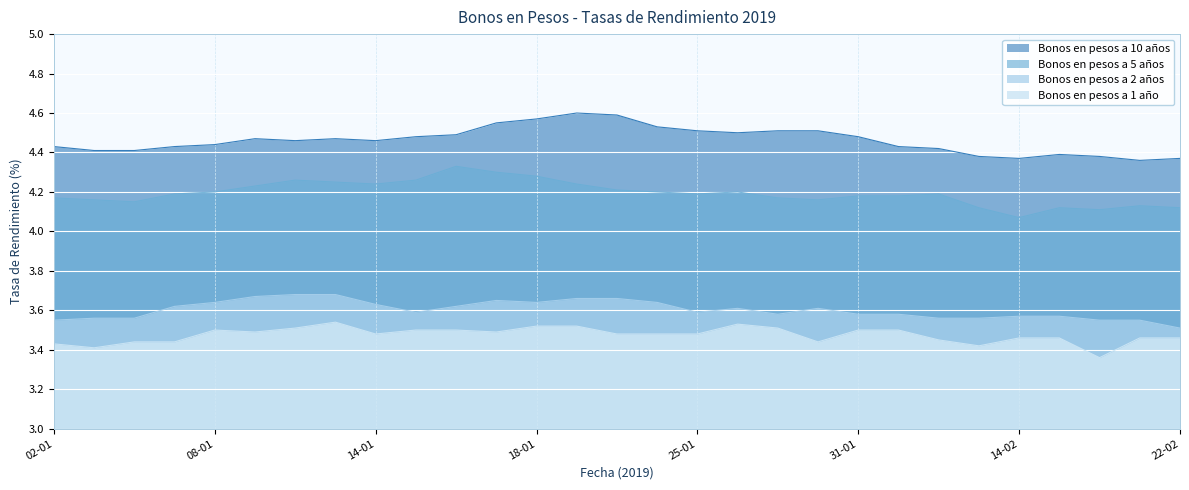

What is the difference between the second highest and second lowest values in the Bonos en pesos a 2 años series?

0.1